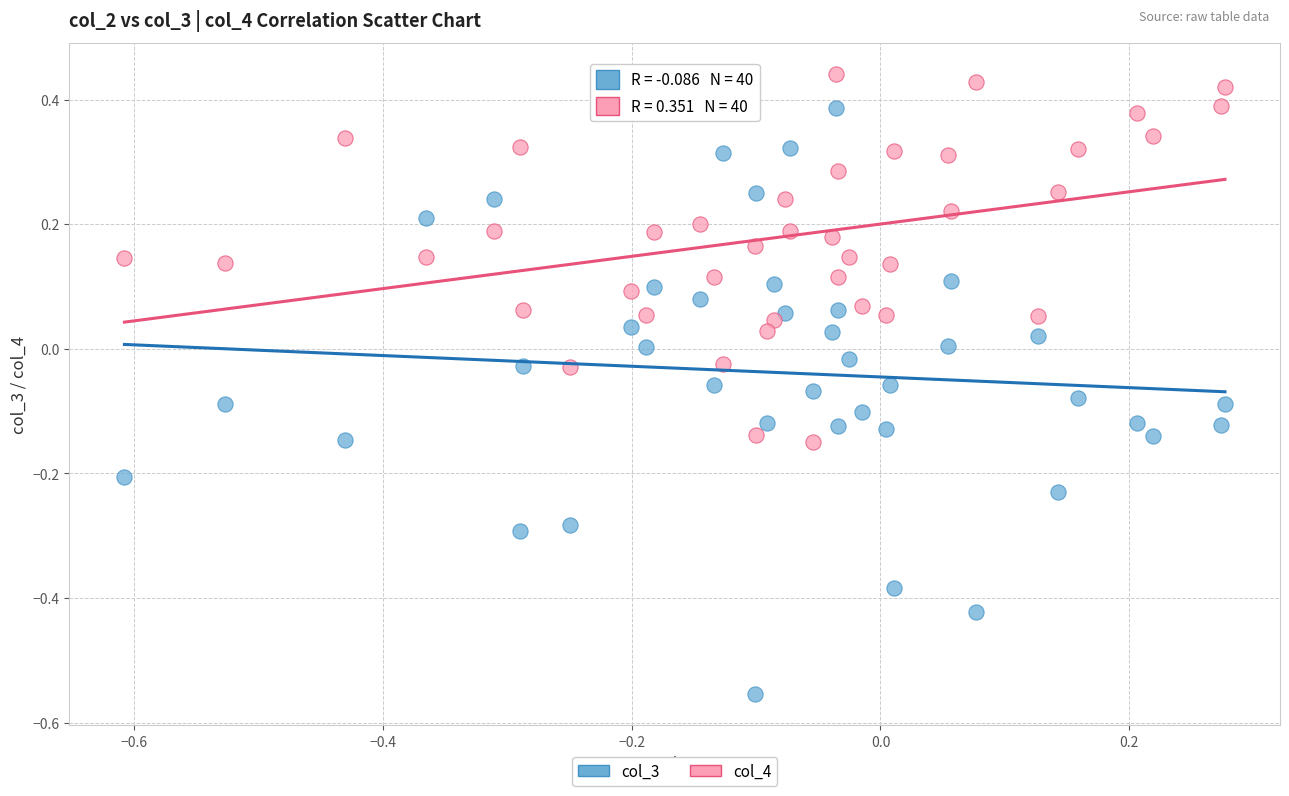

Which series reaches the maximum Y coordinate?

col_4